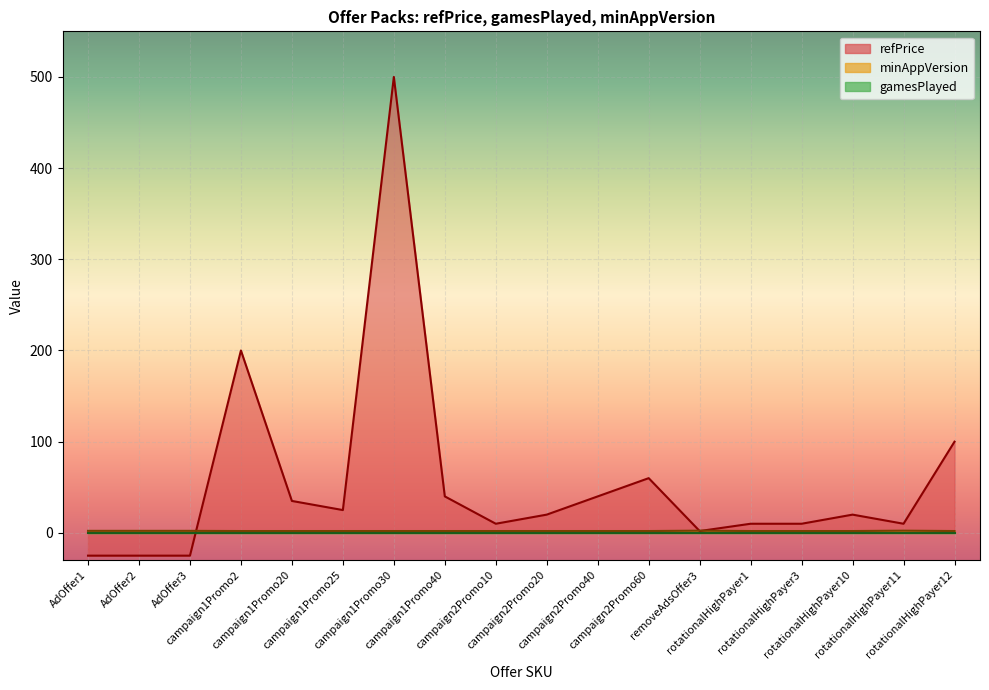

How many data points in refPrice are less than 19?

8